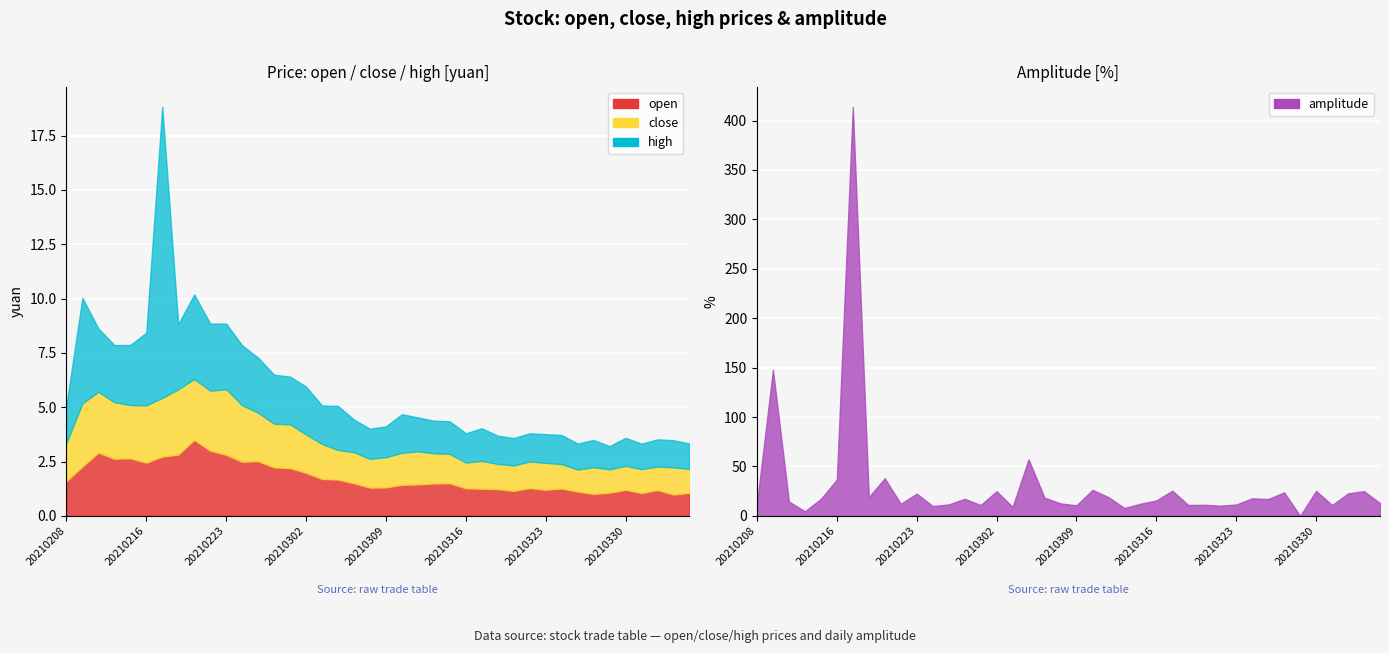

Which category has the highest value in the close series?

20210223